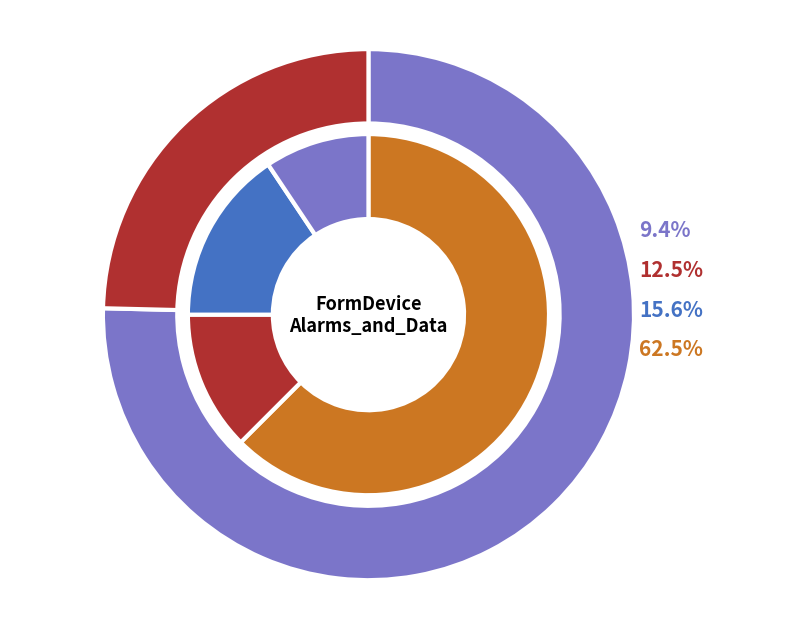

To the nearest percent, what percentage of the pie is FormDeviceProperties?

9%